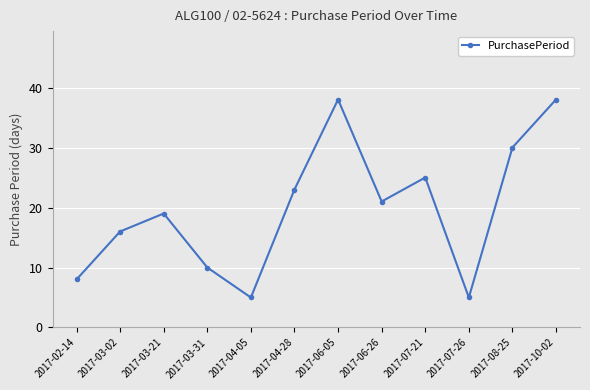

The chart shows a value of 19 at 2017-03-21. True or false?

True